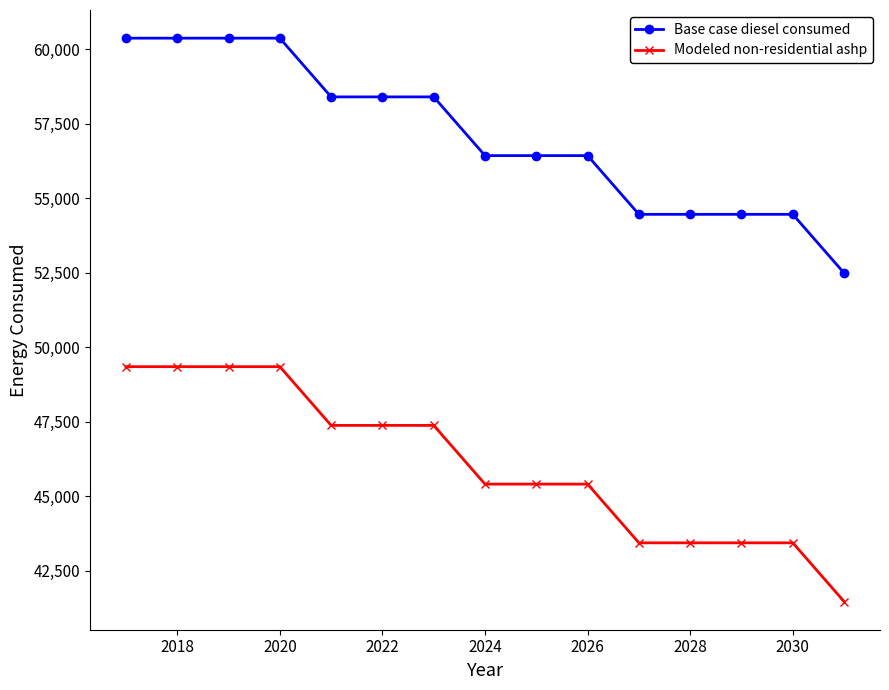

How many data points in Base case diesel consumed are less than 56429?

5